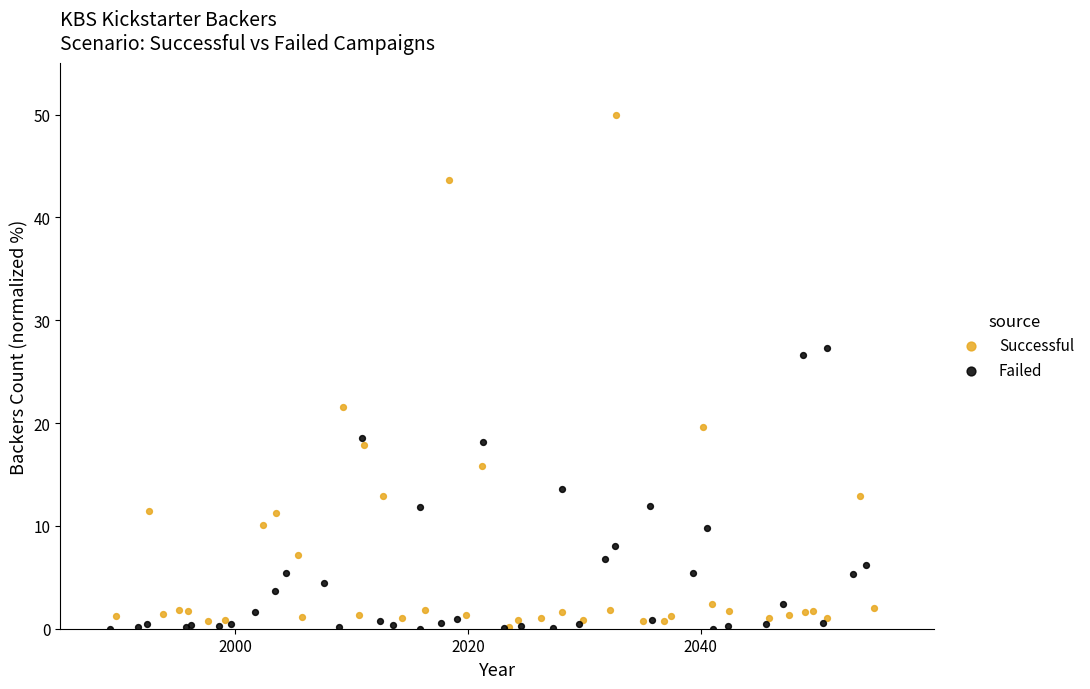

Which series contains the highest Y value?

Successful